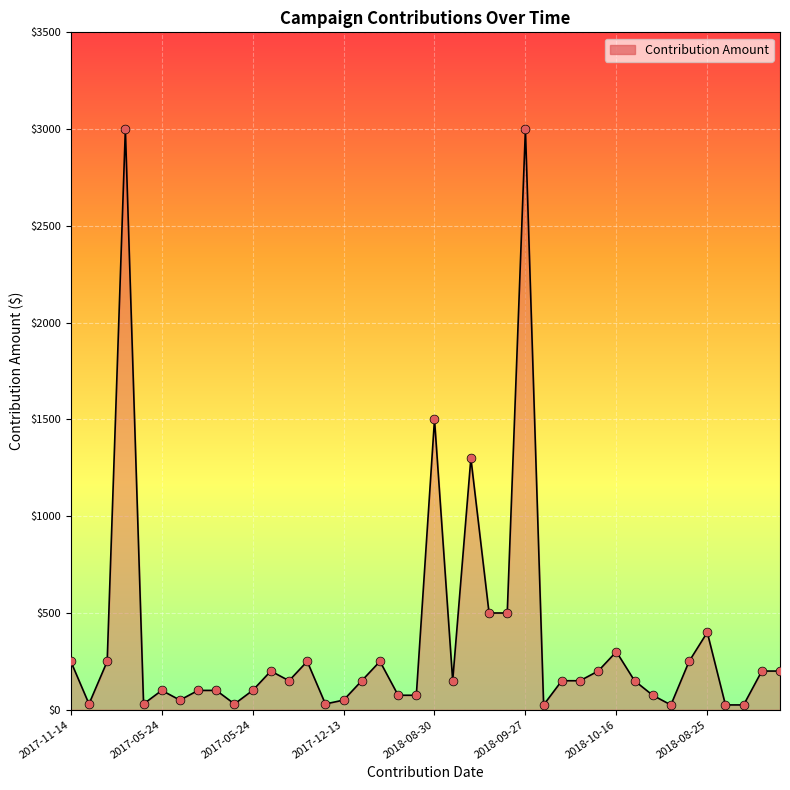

Is this an area chart (filled region under the line)?

Yes